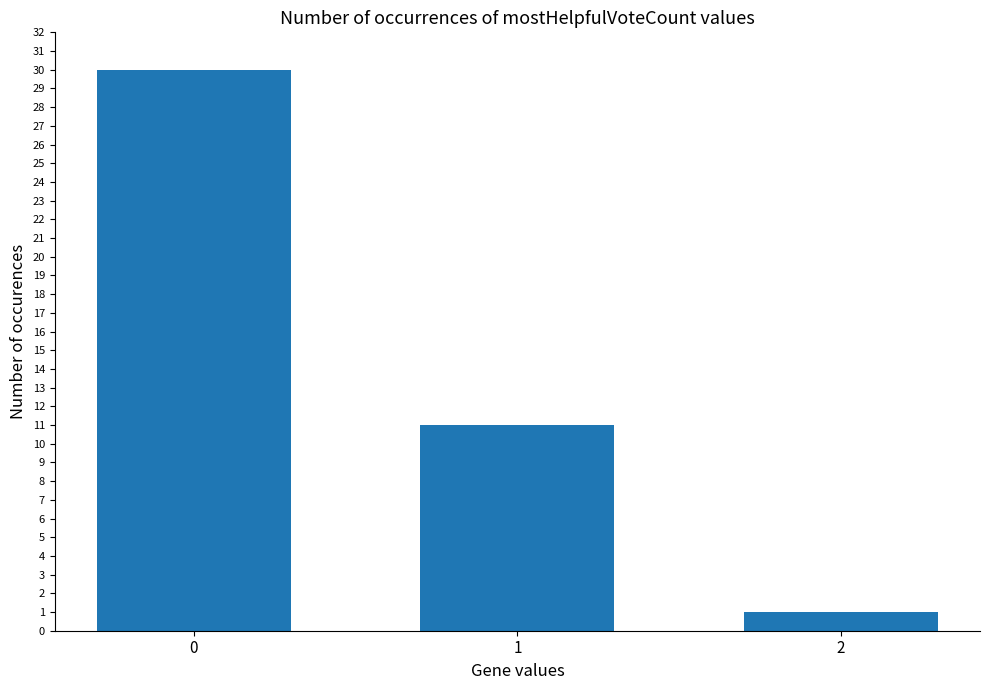

Rank the categories by value from highest to lowest.

0, 1, 2